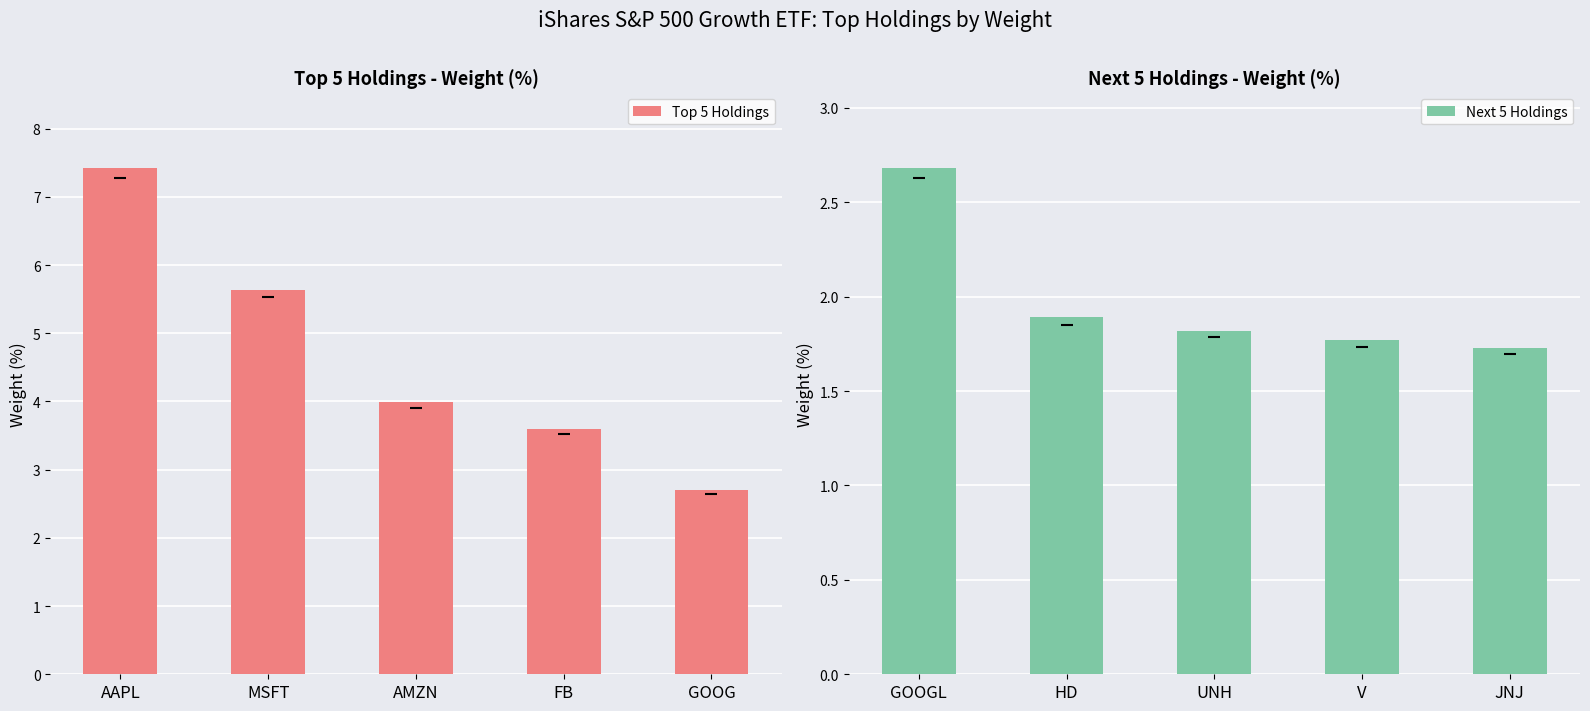

Which series has the largest total across all categories?

Top 5 Holdings